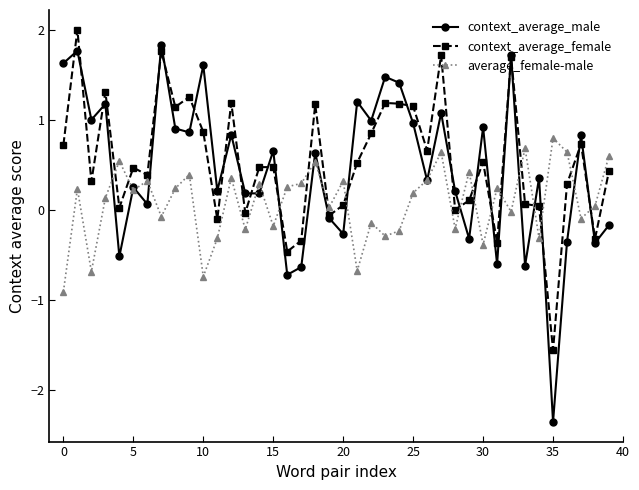

True or false: context_average_female has more than 0 points higher than both neighbors.

True